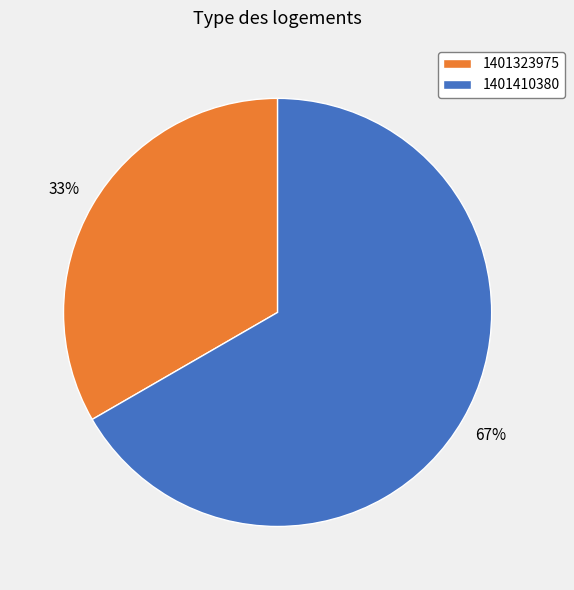

Is it true that 1401410380 is 67% of the pie?

True